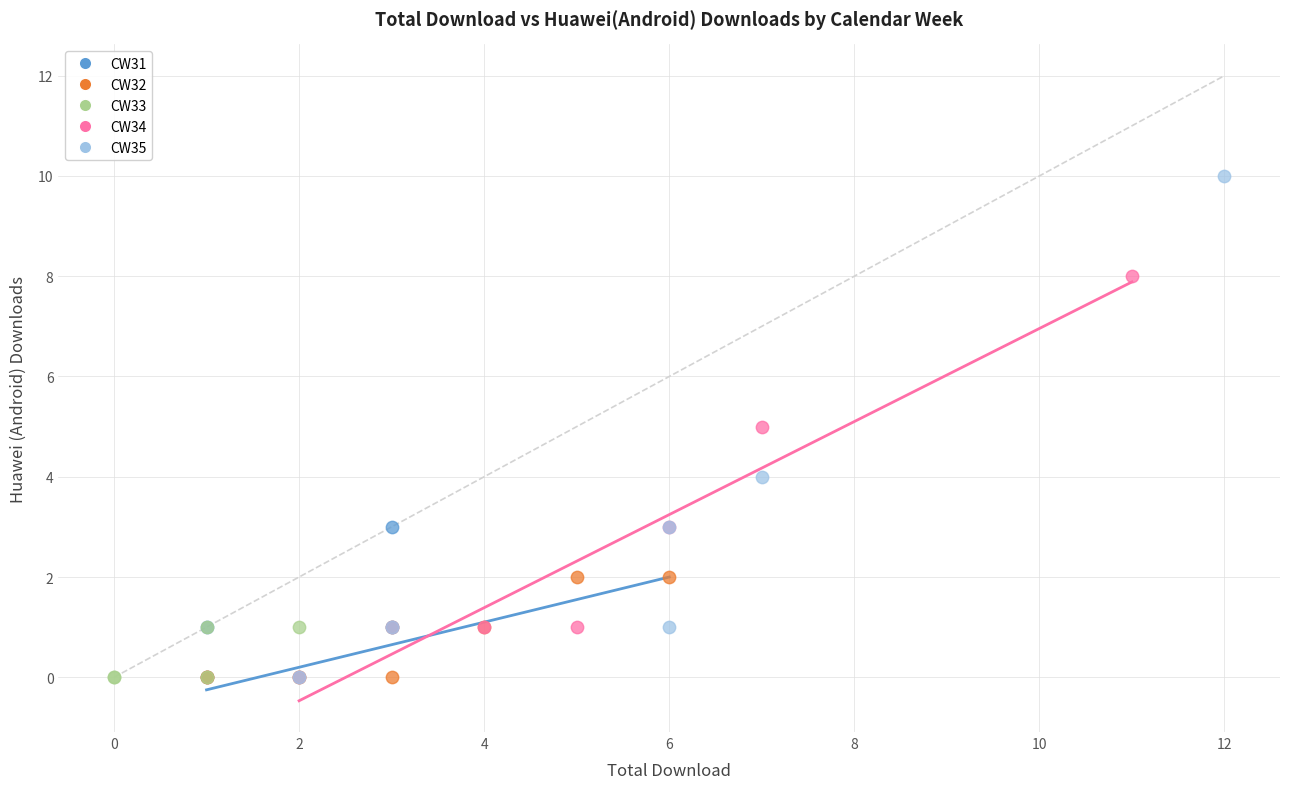

Which series contains the highest Y value?

CW35